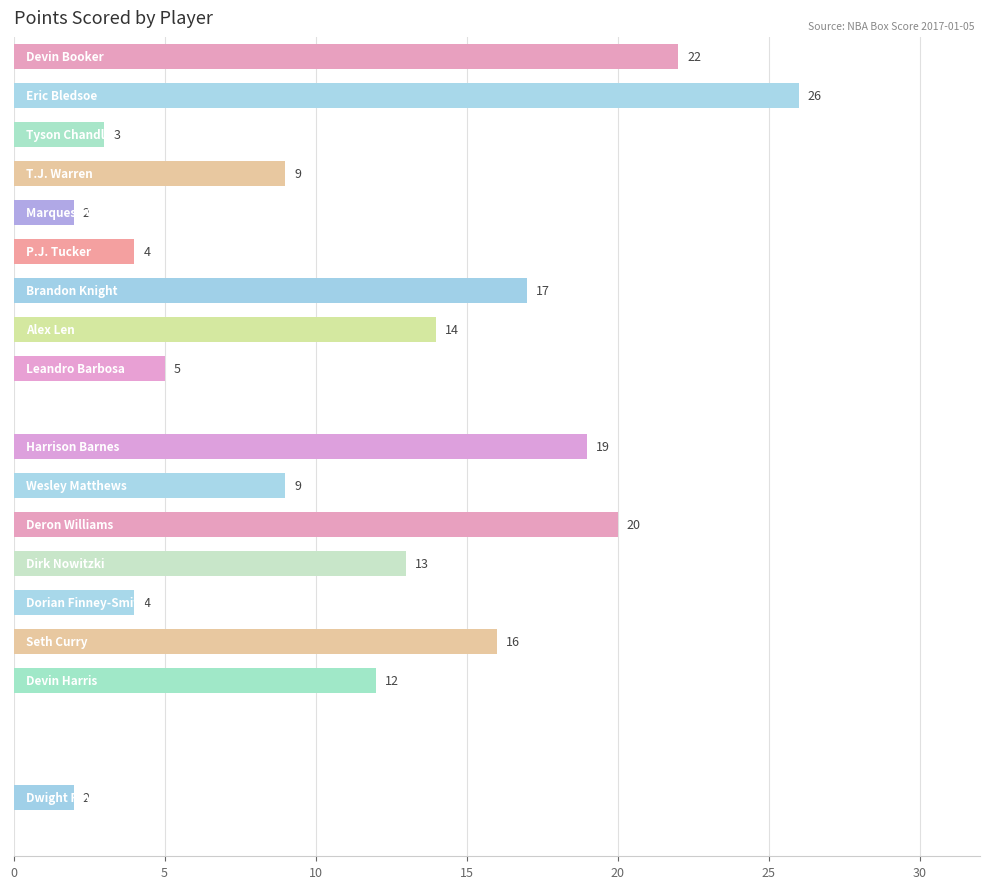

What is the greatest value displayed?

26